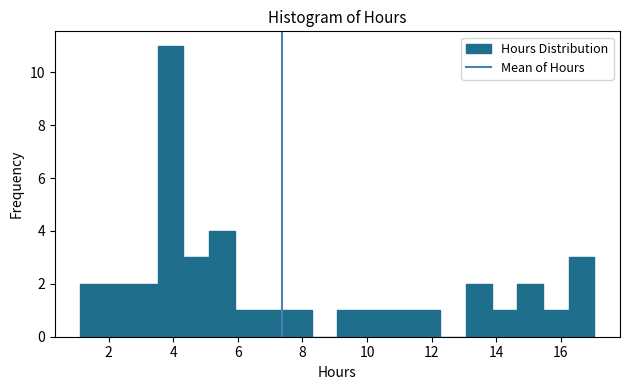

Read against the x-axis, roughly where is the centre of the tallest bar?

4.0